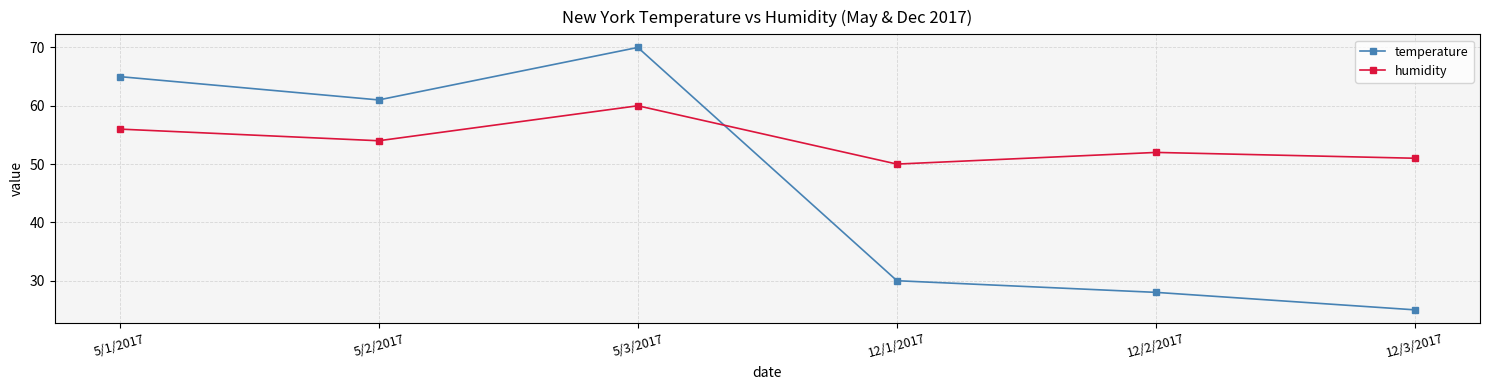

What is the lowest value of the temperature series?

25